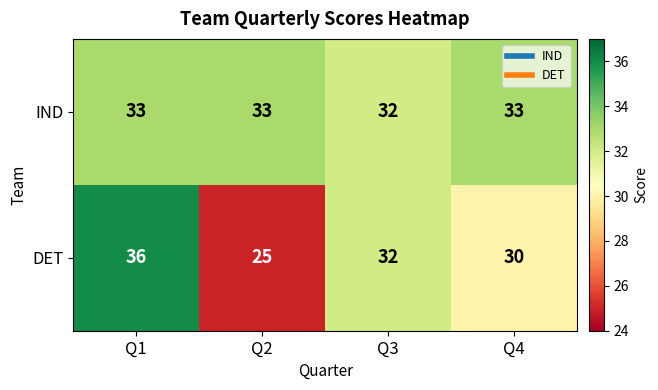

Between Q3 and Q4, which series saw the biggest shift?

DET